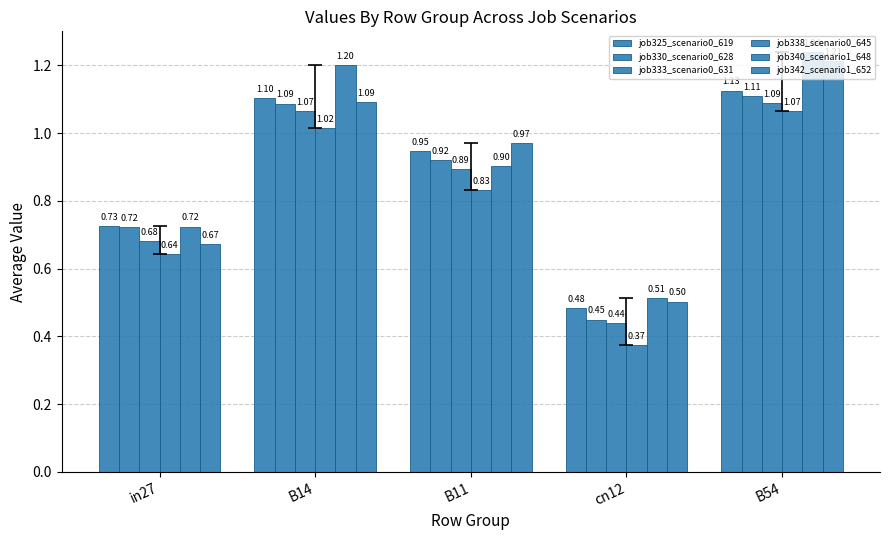

Which series has the largest total across all categories?

job340_scenario1_648